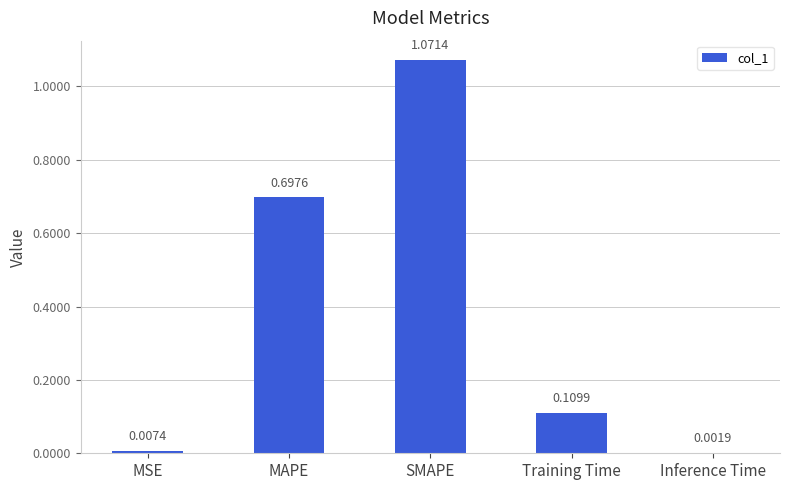

What is the change in value from MSE to MAPE?

+0.7